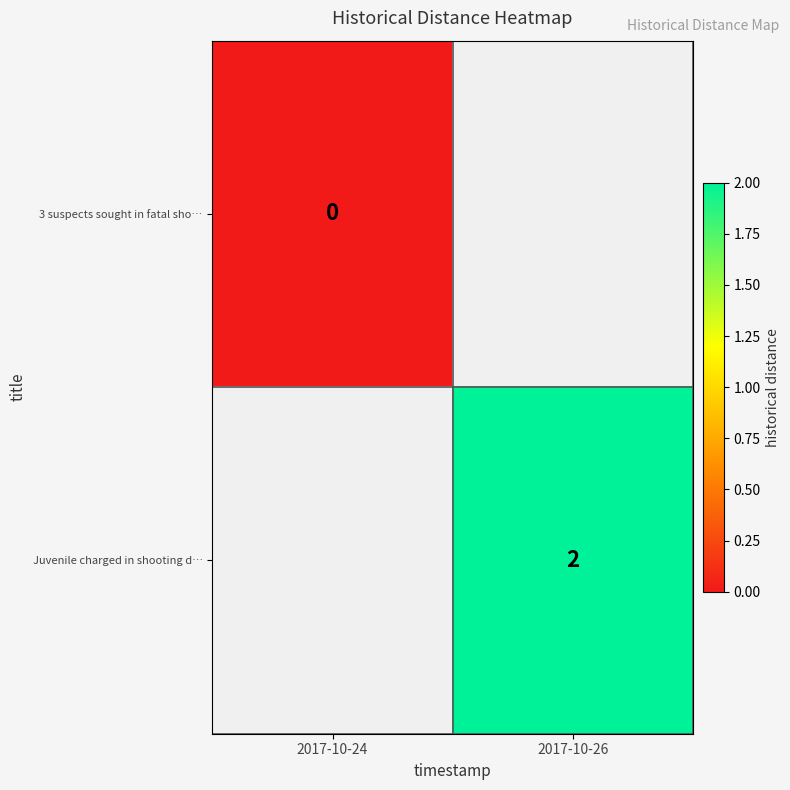

Is the value of 3 suspects sought in fatal sho… at 2017-10-24 greater than the value of Juvenile charged in shooting d… at 2017-10-26?

No